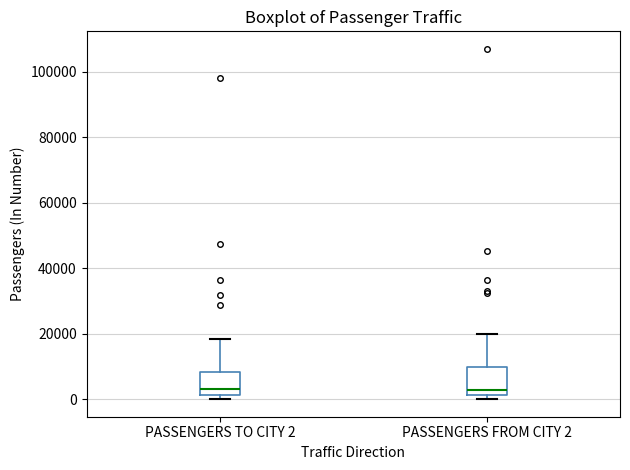

Reading left to right, transcribe this box plot: for each box, give where its median line is, the range the box spans, and where its two whiskers end, as read against the y-axis. The values are not printed on the chart, so give them approximately, as read against the axis.

PASSENGERS TO CITY 2: median 2000 (just above the box's lower edge), box 2000 to 8000, whiskers 0 to 18000
PASSENGERS FROM CITY 2: median 2000 (just above the box's lower edge), box 2000 to 10000, whiskers 0 to 20000